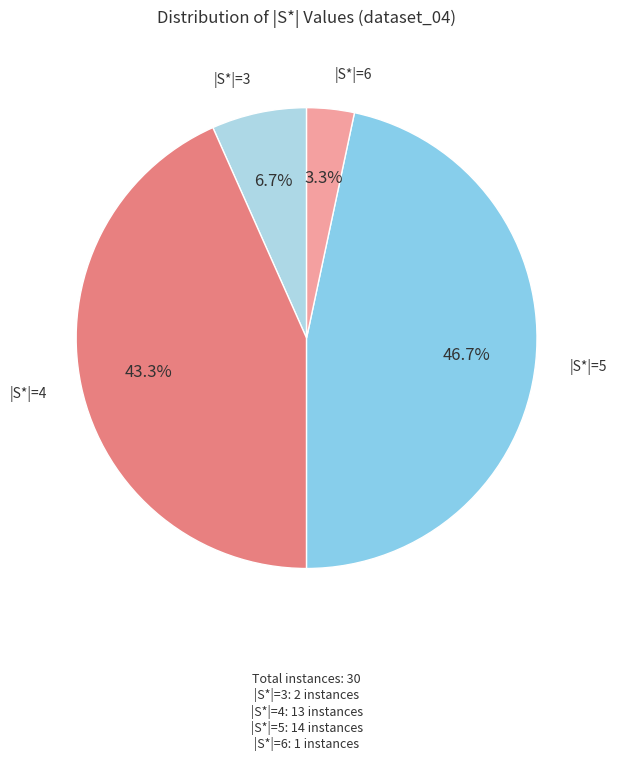

Is there any slice that represents more than half of the pie?

No